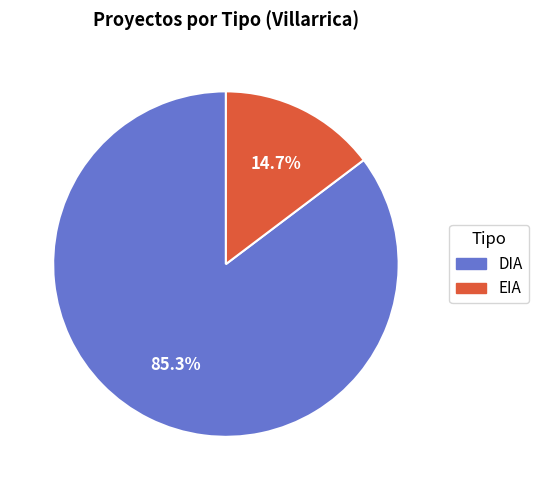

How many segments does this pie chart have?

2